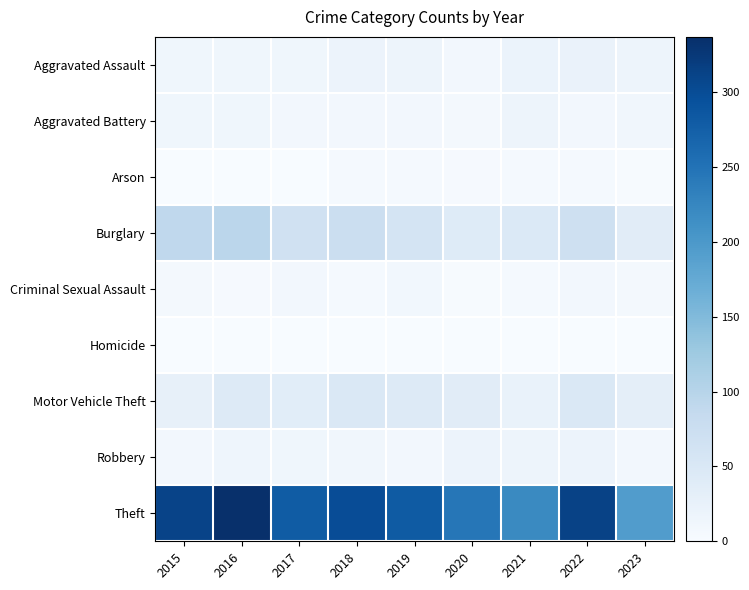

Reading left to right, list all the values displayed in this chart.

Aggravated Assault: 2015=12	2016=13	2017=12	2018=19	2019=16	2020=9	2021=21	2022=22	2023=17
Aggravated Battery: 2015=13	2016=13	2017=9	2018=8	2019=8	2020=6	2021=17	2022=9	2023=11
Arson: 2015=1	2016=0	2017=1	2018=4	2019=4	2020=3	2021=4	2022=4	2023=2
Burglary: 2015=90	2016=96	2017=67	2018=75	2019=58	2020=42	2021=47	2022=69	2023=37
Criminal Sexual Assault: 2015=6	2016=3	2017=9	2018=4	2019=10	2020=2	2021=5	2022=8	2023=7
Homicide: 2015=0	2016=1	2017=1	2018=0	2019=0	2020=1	2021=0	2022=0	2023=0
Motor Vehicle Theft: 2015=27	2016=44	2017=36	2018=50	2019=43	2020=37	2021=23	2022=50	2023=32
Robbery: 2015=8	2016=15	2017=13	2018=11	2019=9	2020=19	2021=16	2022=19	2023=9
Theft: 2015=311	2016=337	2017=280	2018=300	2019=281	2020=245	2021=221	2022=313	2023=194